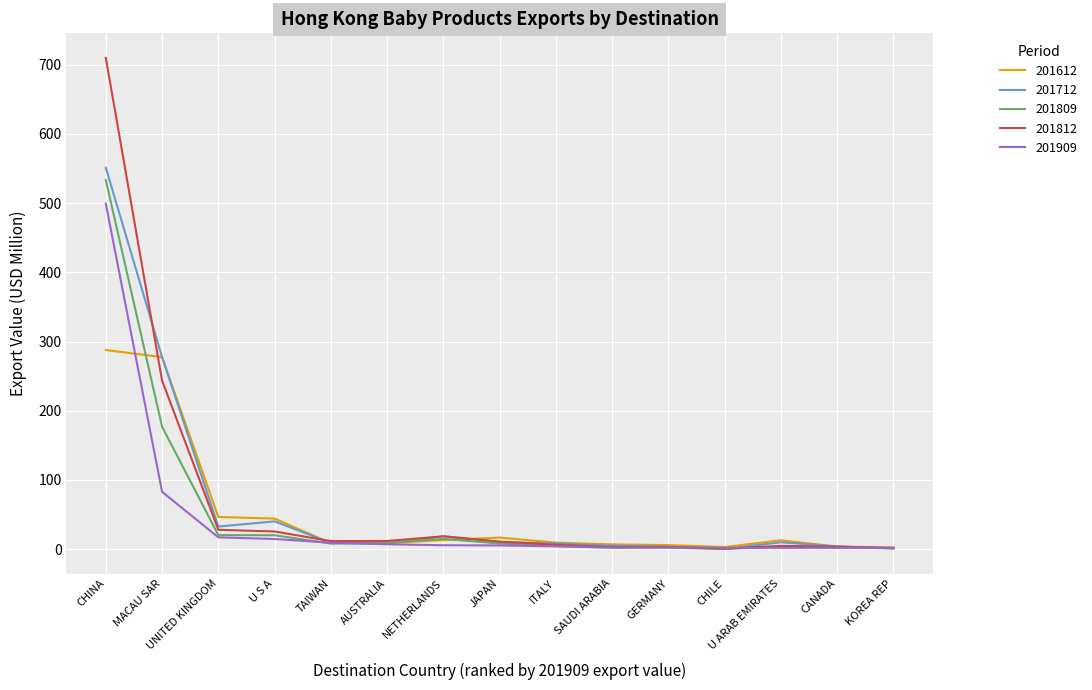

What is the minimum value shown in the chart?

0.3